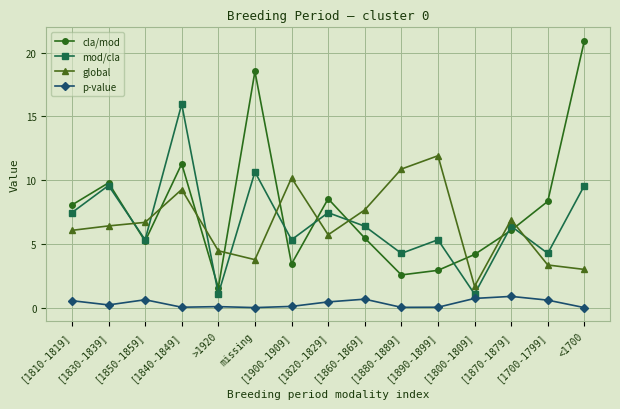

True or false: cla/mod and p-value intersect in this chart.

False